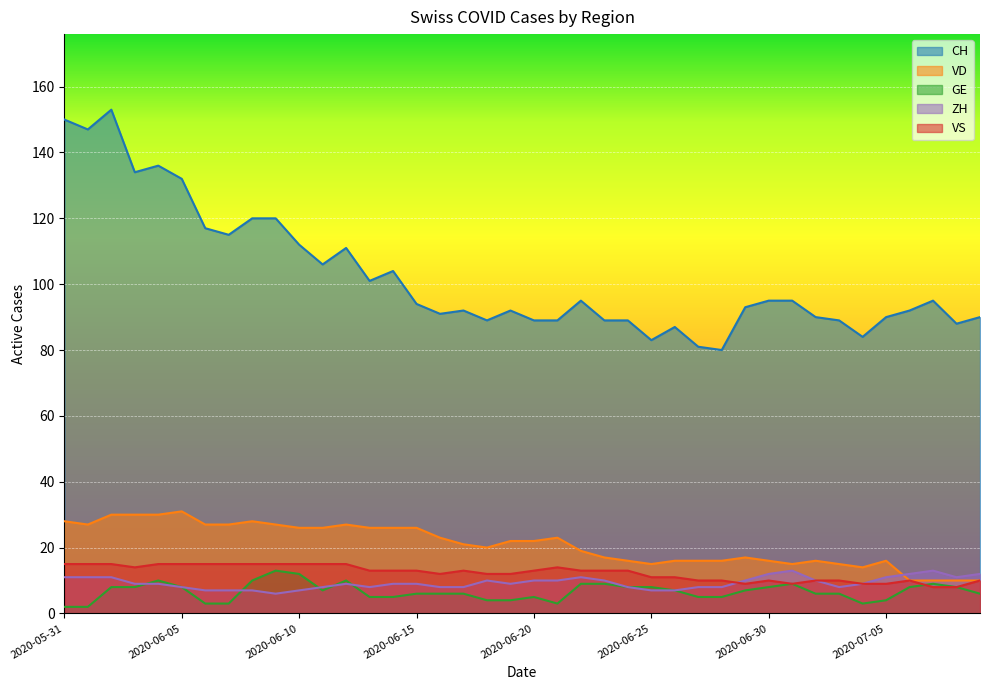

Where do ZH and VS first cross each other?

2020-06-28 and 2020-06-29